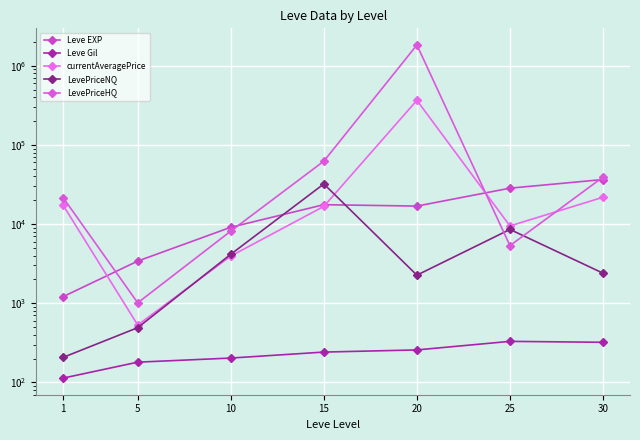

Which label corresponds to the largest value in the chart?

20